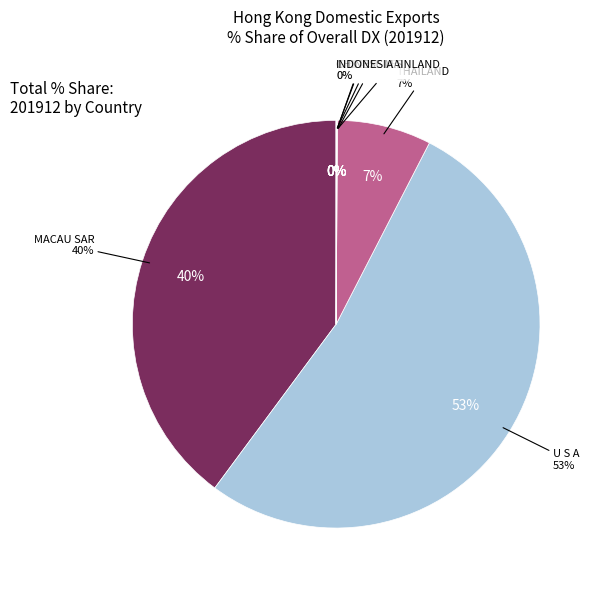

How many slices are in this pie chart?

8